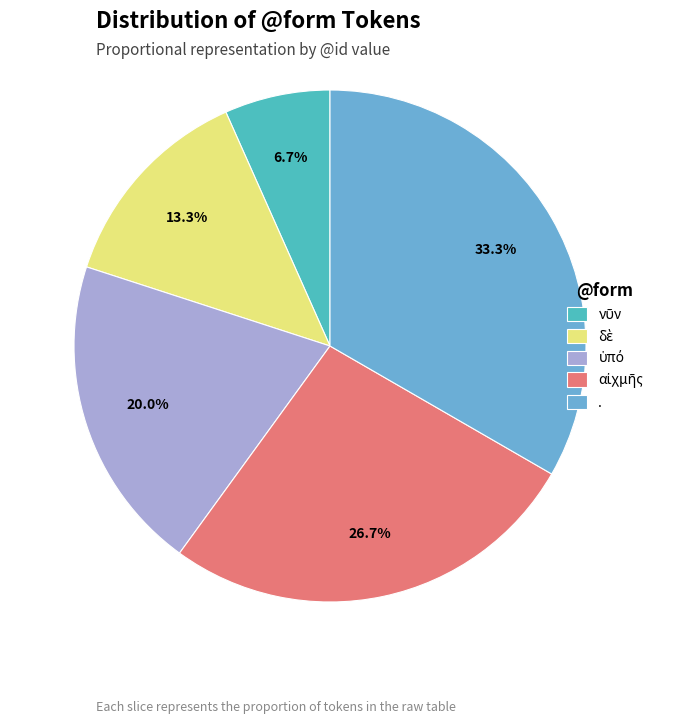

Count the number of slices in the pie.

5